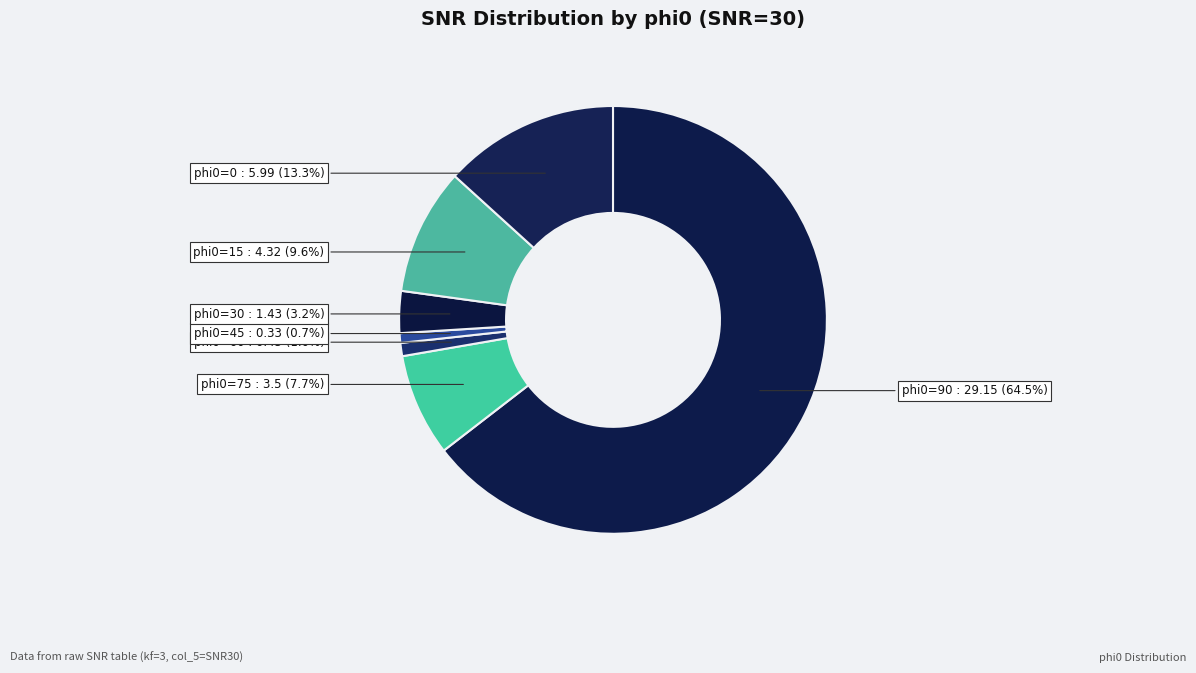

What is the largest slice in the pie chart?

90